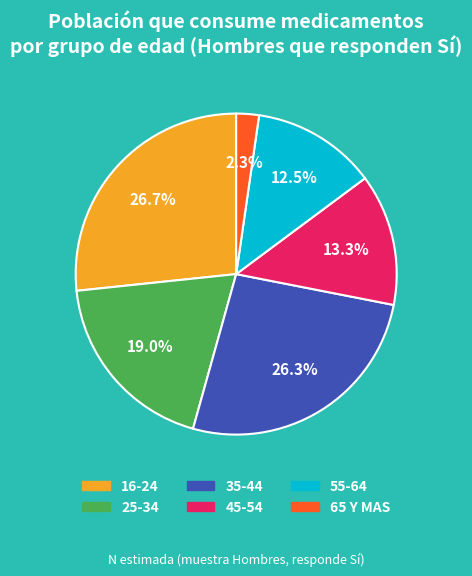

To the nearest percent, what is the combined percentage of 55-64 and 45-54?

26%